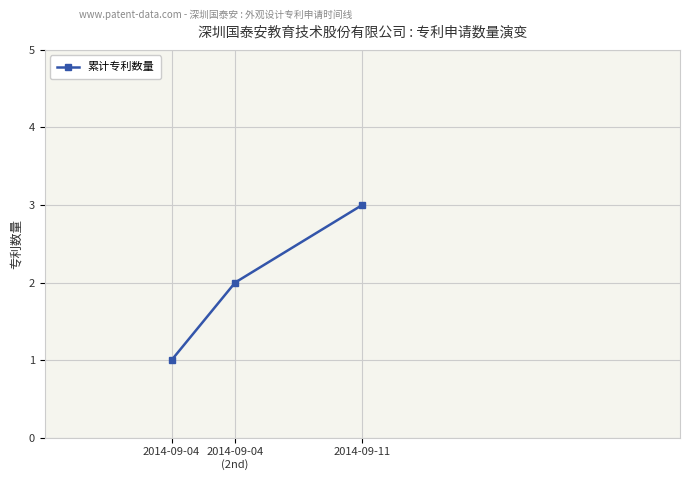

Does the chart display data point markers on the line(s)?

Yes